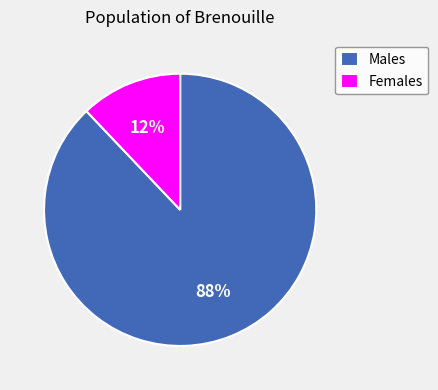

How many slices are in this pie chart?

2